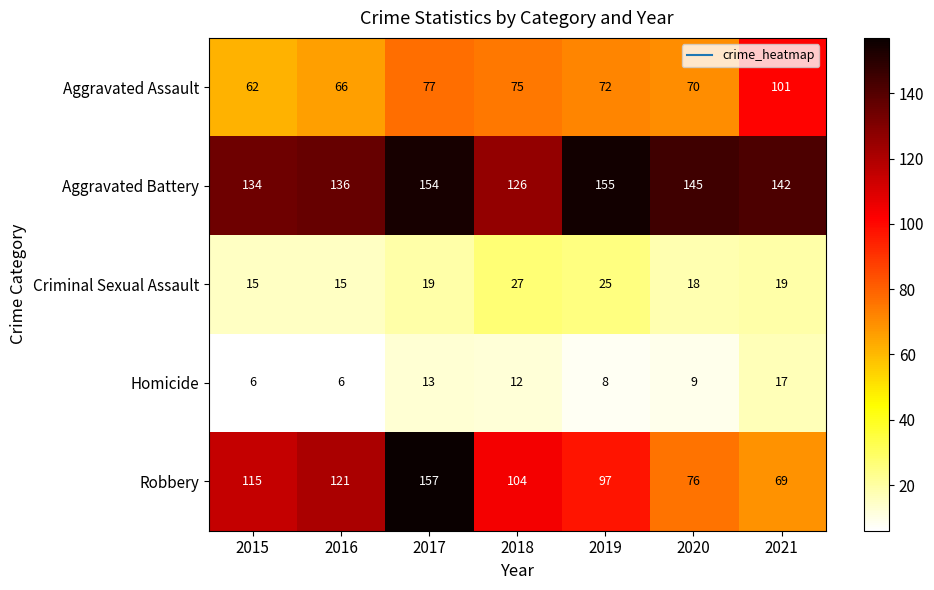

What is the smallest value displayed?

6